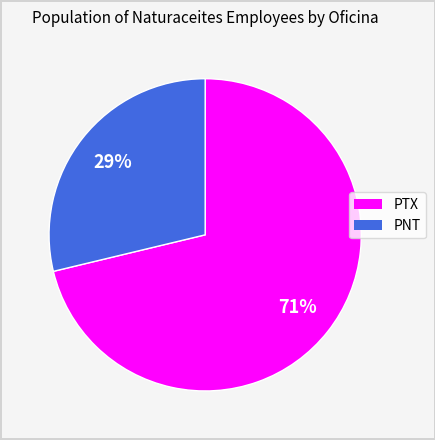

To the nearest percent, what portion does PNT represent?

29%